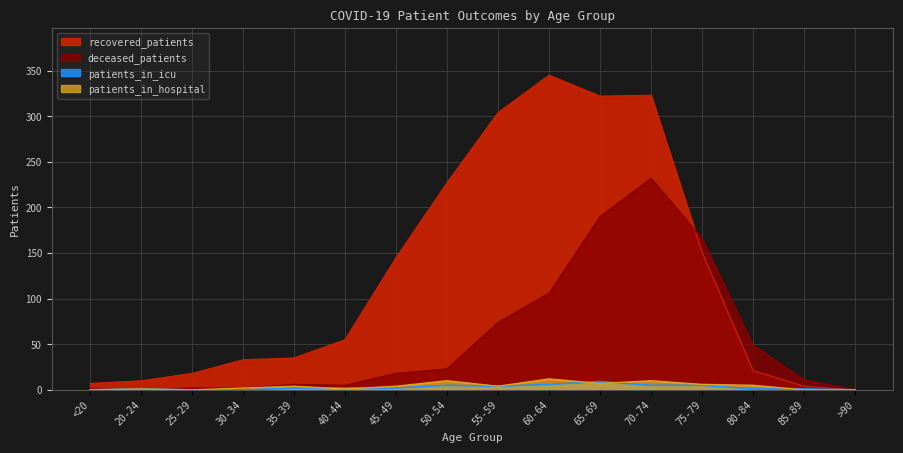

What are all the series names shown in the legend?

recovered_patients, deceased_patients, patients_in_icu, patients_in_hospital